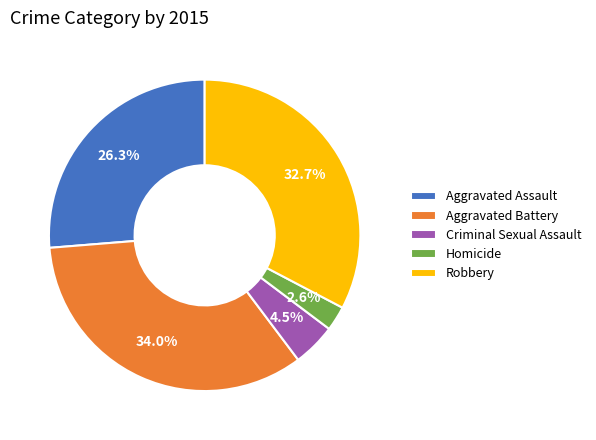

The Homicide slice represents 10% of the pie. True or false?

False